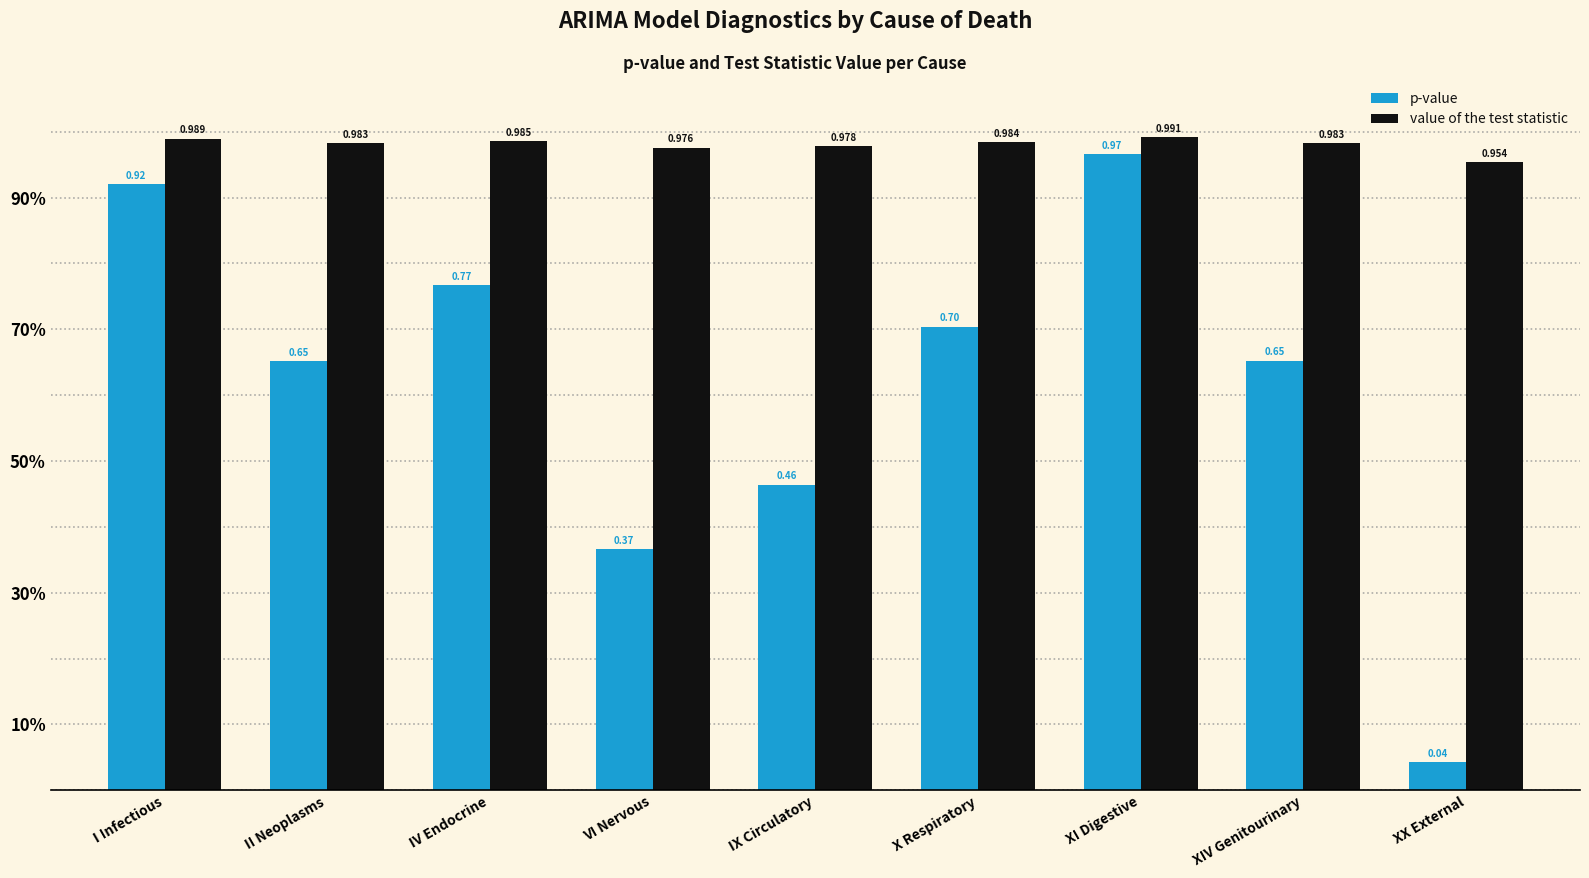

What are all the series names shown in the legend?

p-value, value of the test statistic